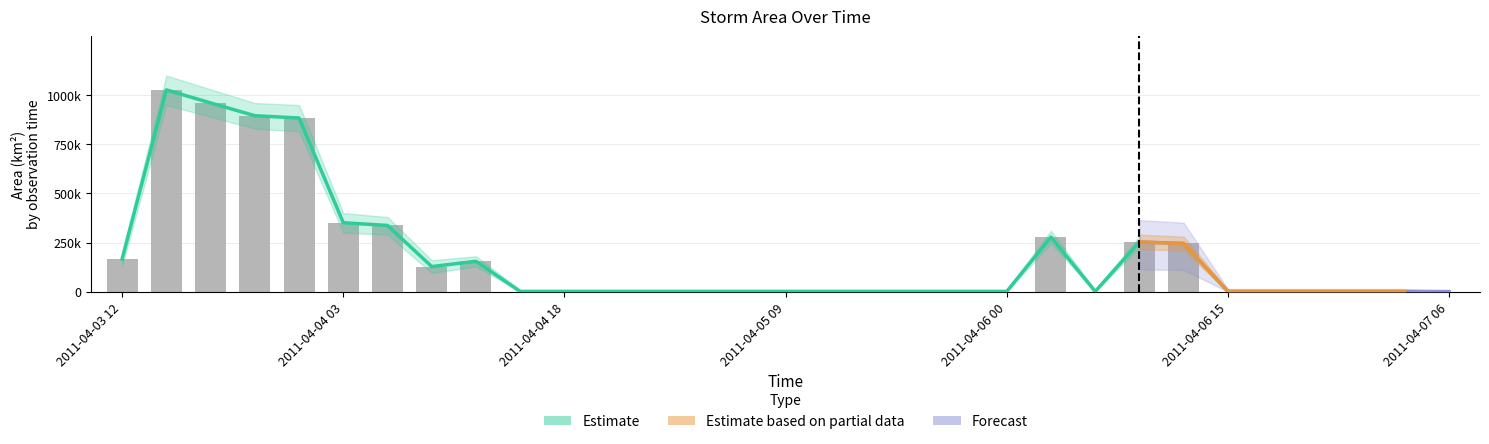

The chart shows a value of 73787 at 2011-04-04 03. True or false?

False